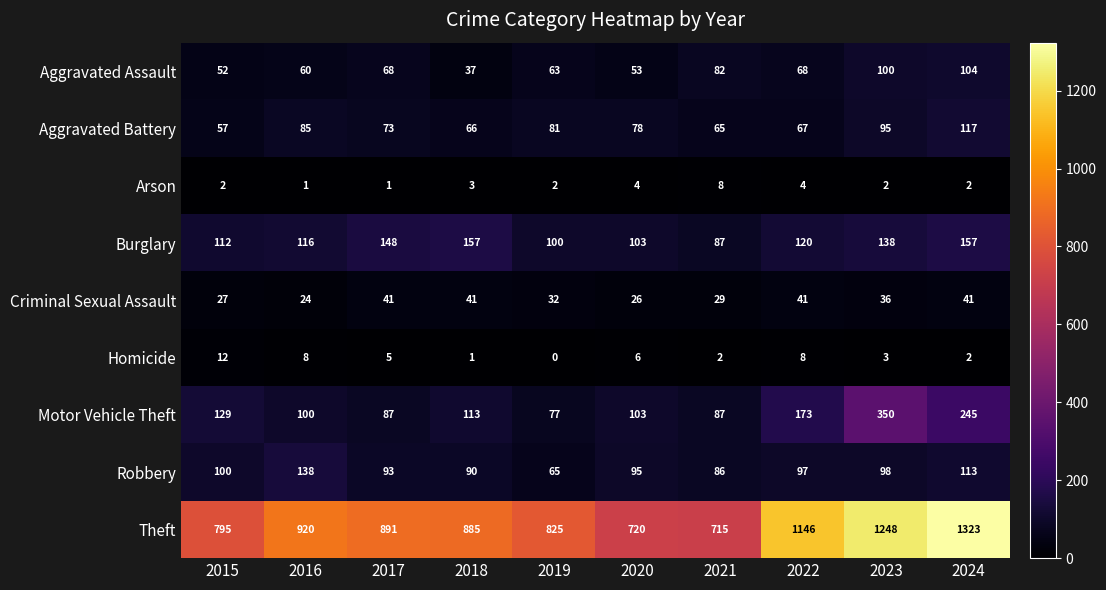

What is the total value across all series at 2020?

1188